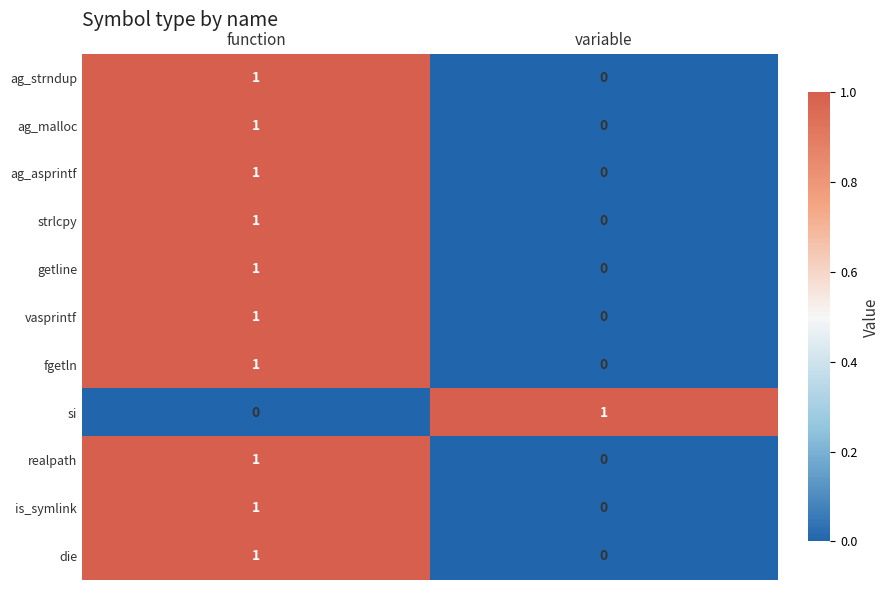

List the labels in order of ag_asprintf value, largest first.

function, variable